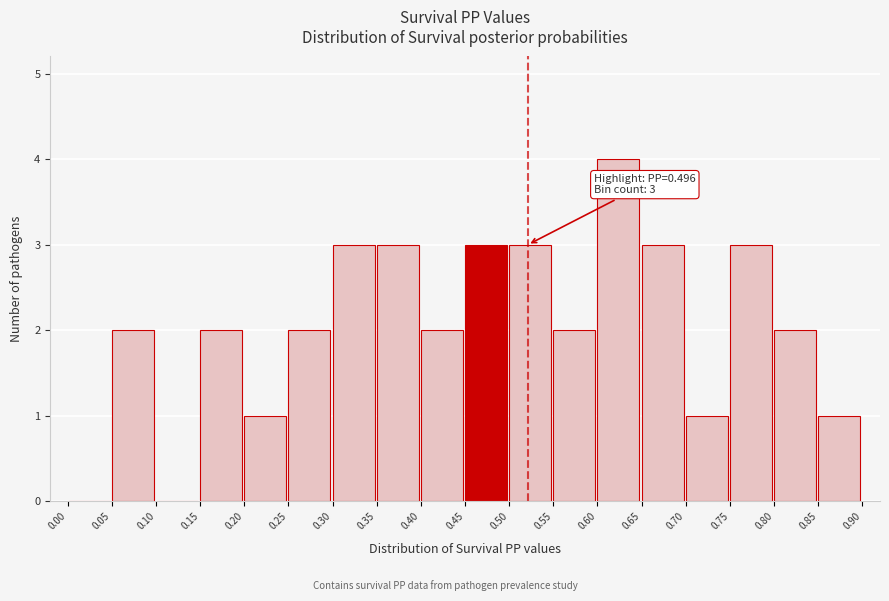

Which range on the x-axis has the tallest bar?

0.60 to 0.65